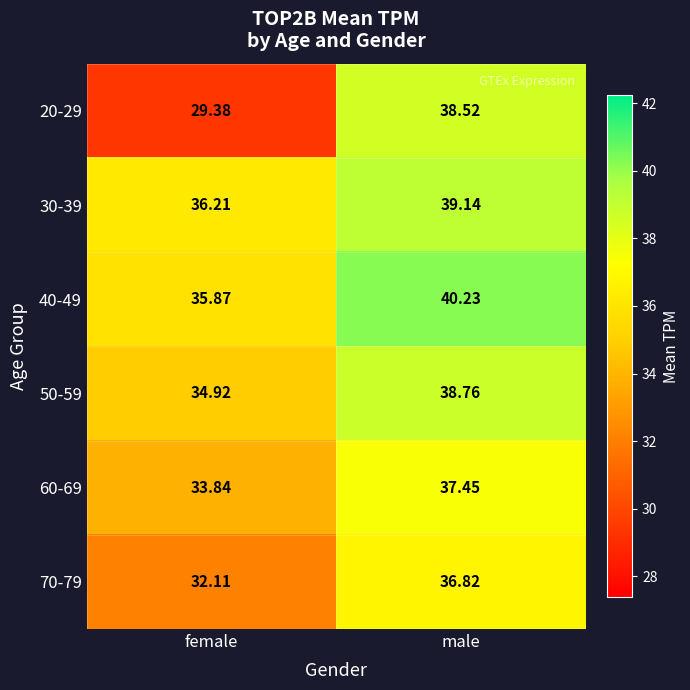

At which category is the sum across all series the highest?

male